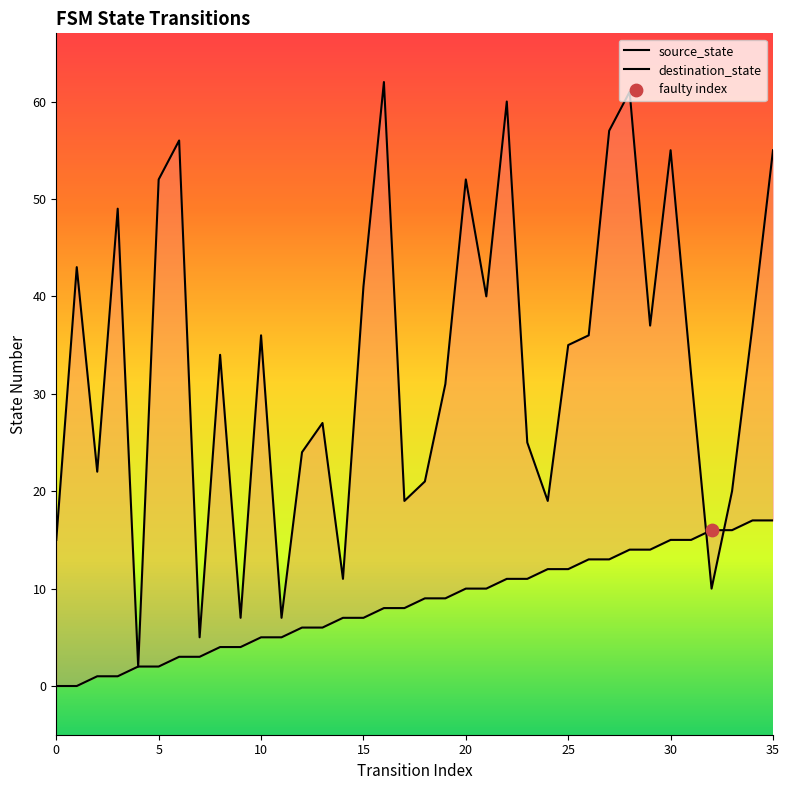

Which series reaches the minimum Y coordinate?

source_state